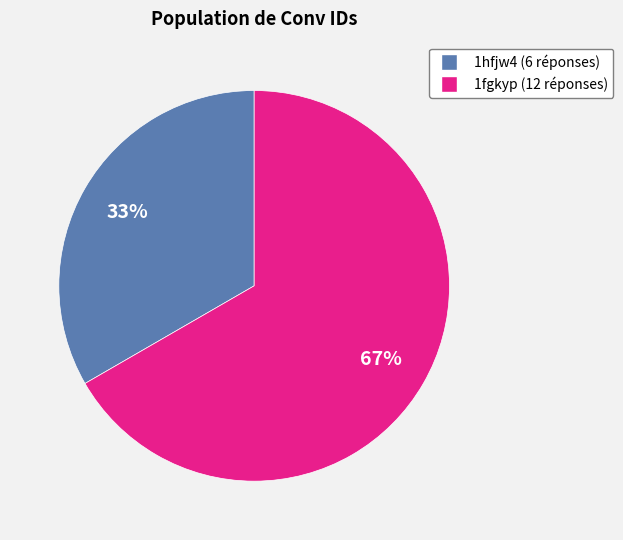

Does any single category account for the majority?

Yes